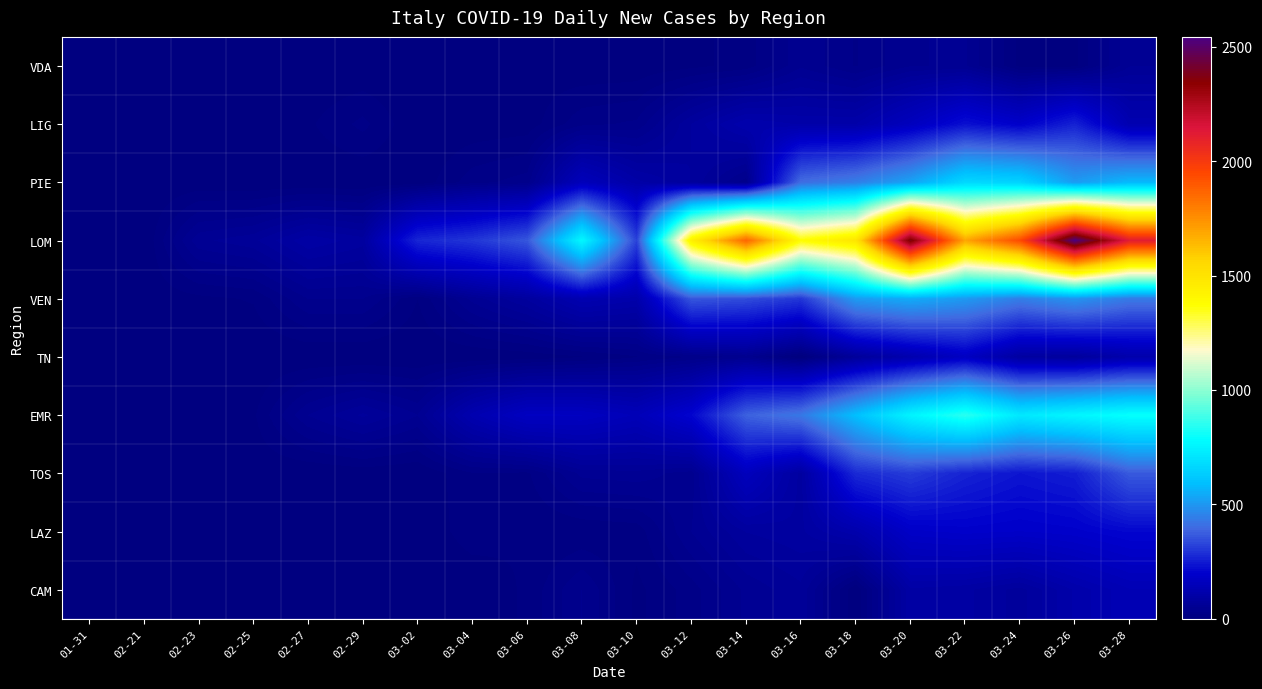

Reading left to right, what are all the values shown in this chart?

VDA: 01-31=0	02-21=0	02-23=0	02-25=0	02-27=0	02-29=0	03-02=0	03-04=0	03-06=5	03-08=1	03-10=2	03-12=7	03-14=14	03-16=48	03-18=29	03-20=49	03-22=51	03-24=7	03-26=7	03-28=59
LIG: 01-31=0	02-21=0	02-23=0	02-25=1	02-27=8	02-29=23	03-02=0	03-04=2	03-06=4	03-08=27	03-10=32	03-12=80	03-14=118	03-16=108	03-18=109	03-20=162	03-22=229	03-24=192	03-26=262	03-28=126
PIE: 01-31=0	02-21=0	02-23=2	02-25=0	02-27=1	02-29=0	03-02=2	03-04=26	03-06=35	03-08=153	03-10=103	03-12=79	03-14=33	03-16=405	03-18=444	03-20=529	03-22=668	03-24=654	03-26=510	03-28=579
LOM: 01-31=0	02-21=0	02-23=57	02-25=67	02-27=98	02-29=84	03-02=270	03-04=300	03-06=361	03-08=769	03-10=322	03-12=1445	03-14=1865	03-16=1377	03-18=1493	03-20=2380	03-22=1691	03-24=1942	03-26=2543	03-28=2117
VEN: 01-31=0	02-21=2	02-23=7	02-25=11	02-27=40	02-29=40	03-02=10	03-04=53	03-06=81	03-08=127	03-10=112	03-12=361	03-14=342	03-16=301	03-18=510	03-20=547	03-22=505	03-24=443	03-26=493	03-28=433
TN: 01-31=0	02-21=0	02-23=0	02-25=0	02-27=0	02-29=0	03-02=0	03-04=1	03-06=3	03-08=9	03-10=19	03-12=30	03-14=43	03-16=0	03-18=70	03-20=119	03-22=172	03-24=87	03-26=75	03-28=114
EMR: 01-31=0	02-21=0	02-23=7	02-25=8	02-27=50	02-29=72	03-02=50	03-04=124	03-06=172	03-08=170	03-10=147	03-12=208	03-14=381	03-16=429	03-18=594	03-20=754	03-22=850	03-24=719	03-26=762	03-28=795
TOS: 01-31=0	02-21=0	02-23=0	02-25=2	02-27=0	02-29=3	03-02=0	03-04=19	03-06=18	03-08=53	03-10=56	03-12=44	03-14=160	03-16=85	03-18=277	03-20=311	03-22=265	03-24=238	03-26=254	03-28=367
LAZ: 01-31=2	02-21=0	02-23=0	02-25=0	02-27=0	02-29=3	03-02=1	03-04=16	03-06=10	03-08=11	03-10=14	03-12=50	03-14=80	03-16=87	03-18=117	03-20=185	03-22=193	03-24=188	03-26=195	03-28=210
CAM: 01-31=0	02-21=0	02-23=0	02-25=0	02-27=1	02-29=9	03-02=0	03-04=1	03-06=12	03-08=40	03-10=7	03-12=25	03-14=52	03-16=67	03-18=0	03-20=97	03-22=92	03-24=75	03-26=111	03-28=138